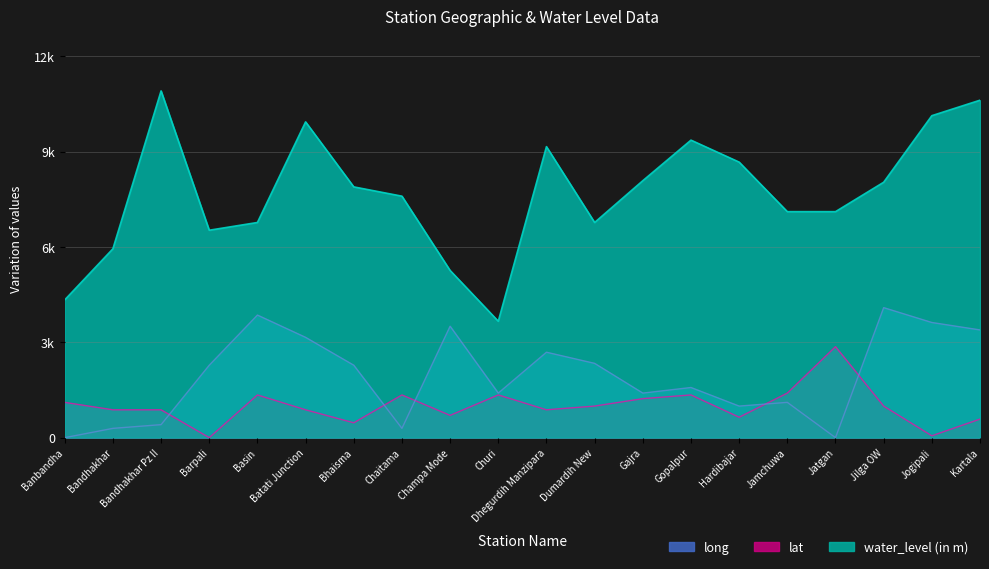

Does the chart have visible grid lines?

Yes